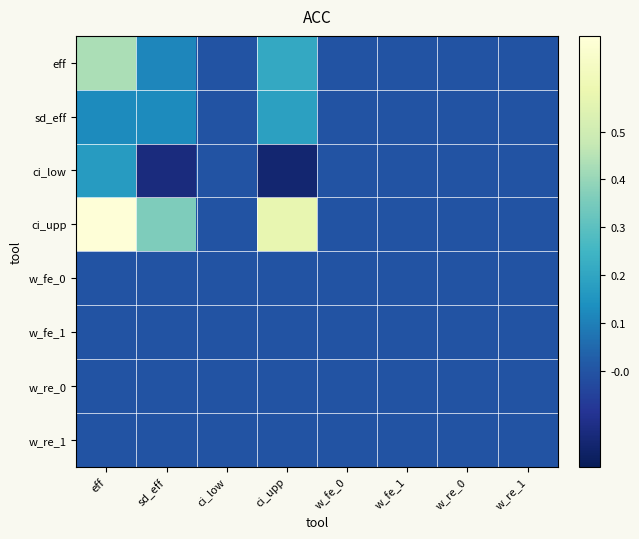

Reading right to left, transcribe all the data shown in this chart.

eff: w_re_1=0.0	w_re_0=0.0	w_fe_1=0.0	w_fe_0=0.0	ci_upp=0.2	ci_low=0.0	sd_eff=0.1	eff=0.4
sd_eff: w_re_1=0.0	w_re_0=0.0	w_fe_1=0.0	w_fe_0=0.0	ci_upp=0.2	ci_low=0.0	sd_eff=0.1	eff=0.1
ci_low: w_re_1=0.0	w_re_0=0.0	w_fe_1=0.0	w_fe_0=0.0	ci_upp=-0.2	ci_low=0.0	sd_eff=-0.1	eff=0.2
ci_upp: w_re_1=0.0	w_re_0=0.0	w_fe_1=0.0	w_fe_0=0.0	ci_upp=0.6	ci_low=0.0	sd_eff=0.4	eff=0.7
w_fe_0: w_re_1=0.0	w_re_0=0.0	w_fe_1=0.0	w_fe_0=0.0	ci_upp=0.0	ci_low=0.0	sd_eff=0.0	eff=0.0
w_fe_1: w_re_1=0.0	w_re_0=0.0	w_fe_1=0.0	w_fe_0=0.0	ci_upp=0.0	ci_low=0.0	sd_eff=0.0	eff=0.0
w_re_0: w_re_1=0.0	w_re_0=0.0	w_fe_1=0.0	w_fe_0=0.0	ci_upp=0.0	ci_low=0.0	sd_eff=0.0	eff=0.0
w_re_1: w_re_1=0.0	w_re_0=0.0	w_fe_1=0.0	w_fe_0=0.0	ci_upp=0.0	ci_low=0.0	sd_eff=0.0	eff=0.0